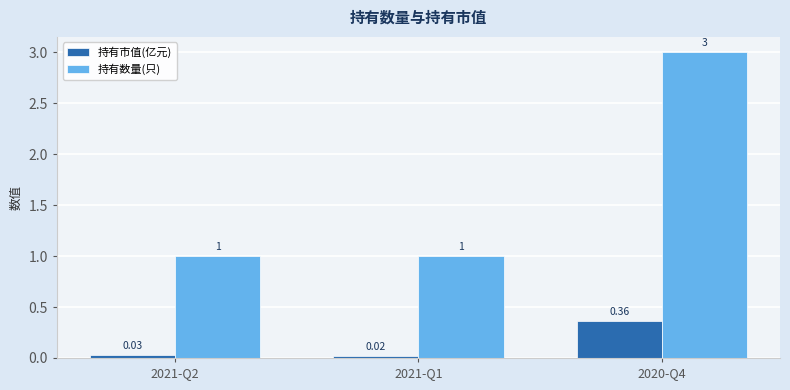

How many distinct data groups are displayed?

2